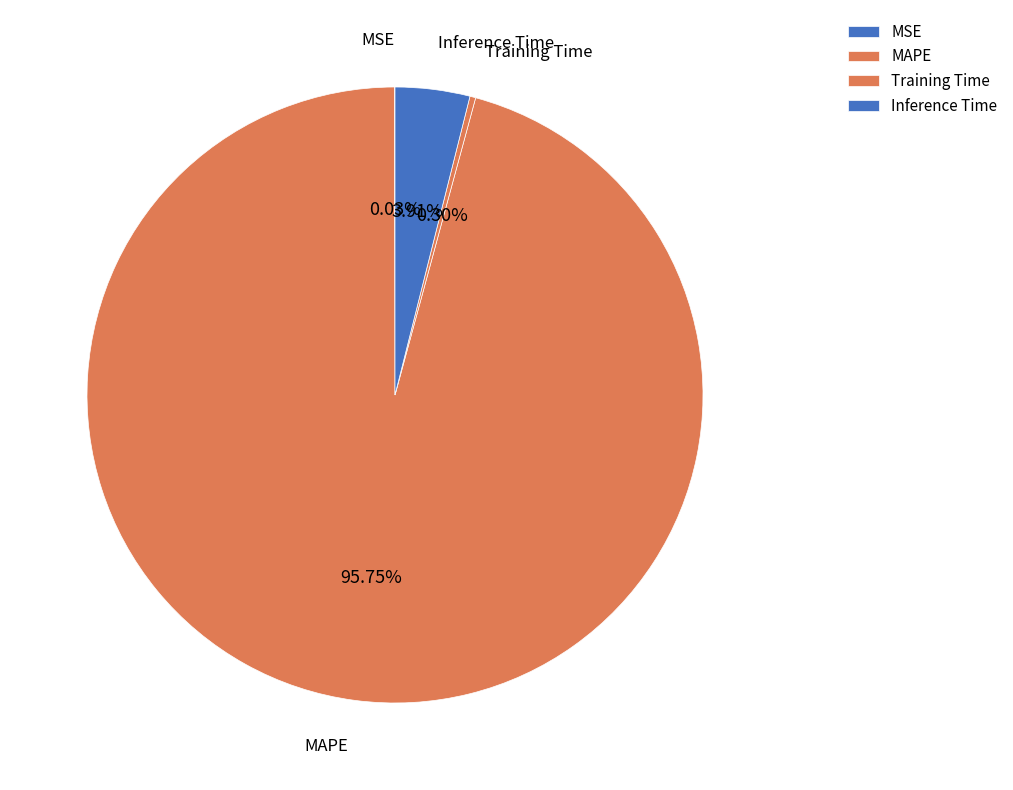

True or false: MAPE accounts for 99% of the total.

False